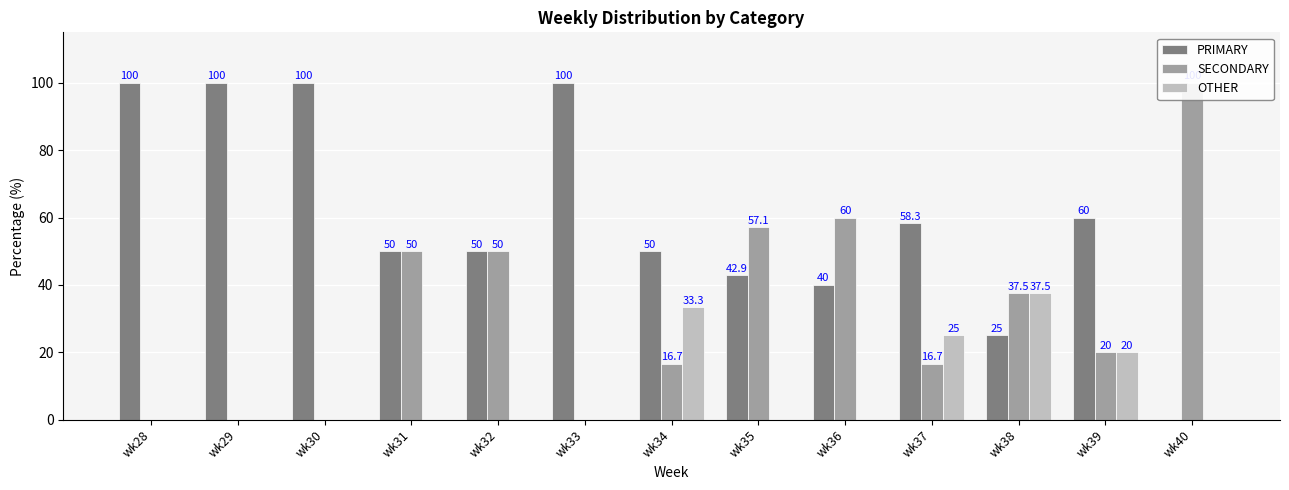

What is the difference between the highest and lowest values at wk32?

50.0